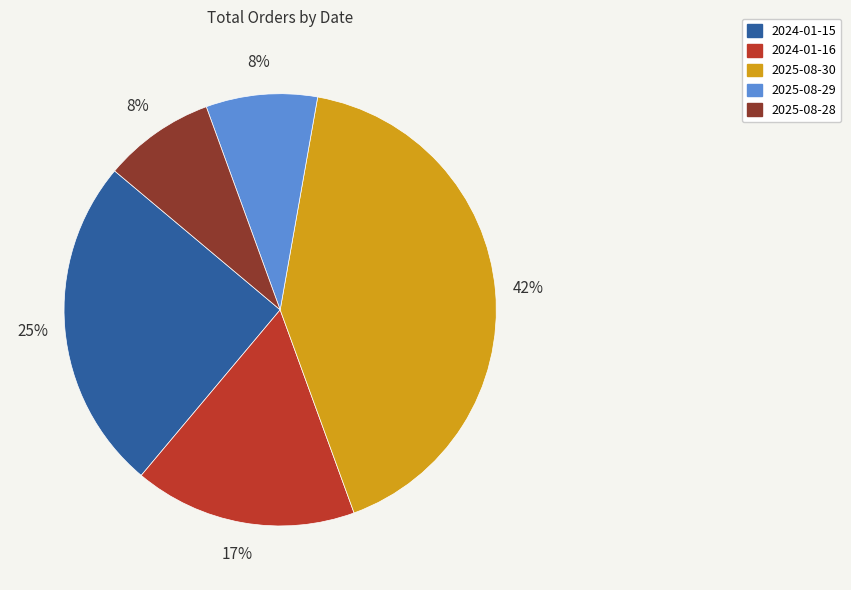

Is there a majority slice in this chart?

No